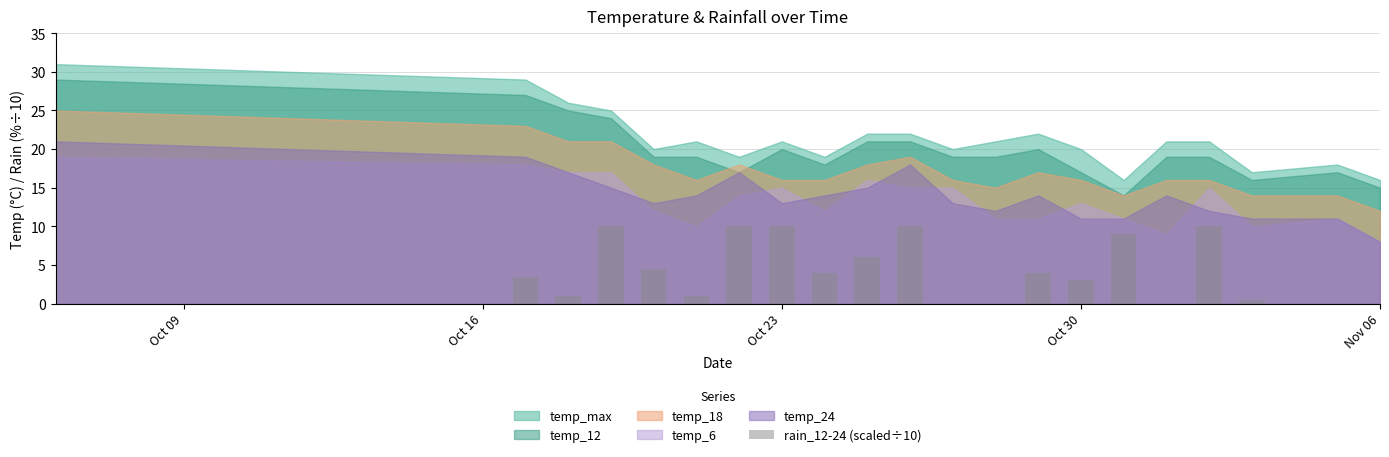

What is the maximum value shown in the chart?

10.0